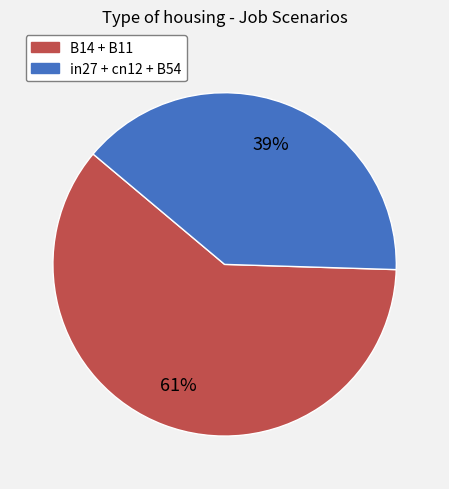

To the nearest percent, what portion does in27 + cn12 + B54 represent?

39%